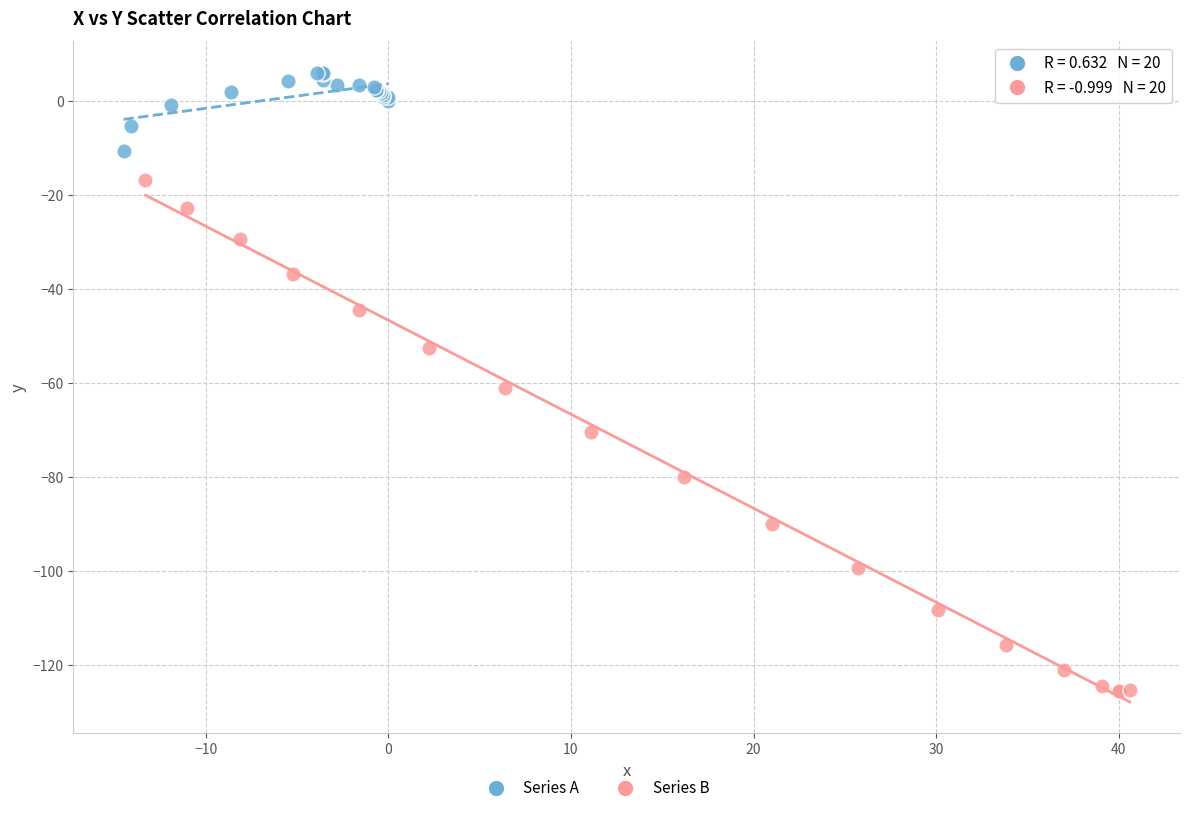

Which series reaches the maximum Y coordinate?

Series A